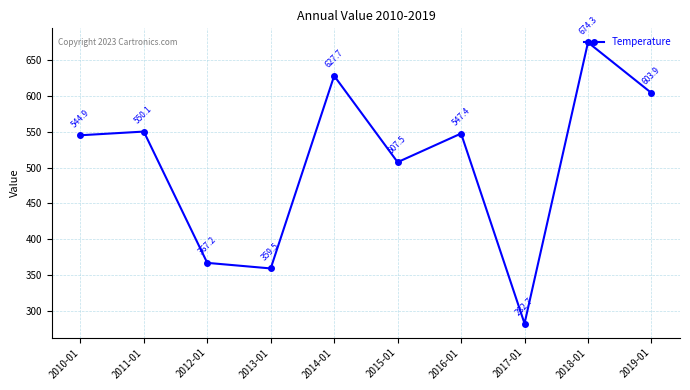

Rank the categories by value from lowest to highest.

2017-01, 2013-01, 2012-01, 2015-01, 2010-01, 2016-01, 2011-01, 2019-01, 2014-01, 2018-01